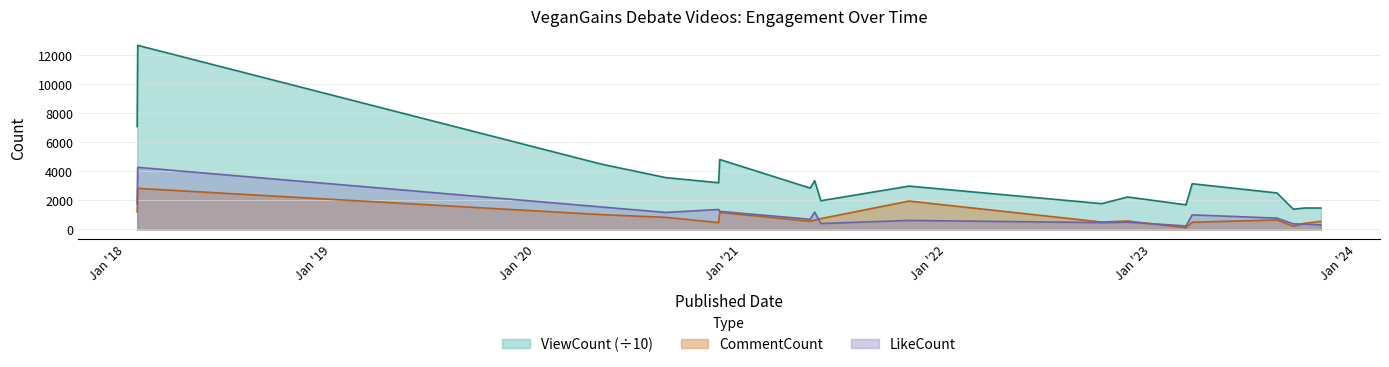

The ViewCount series shows 648.3 at 2023-10-29. True or false?

False